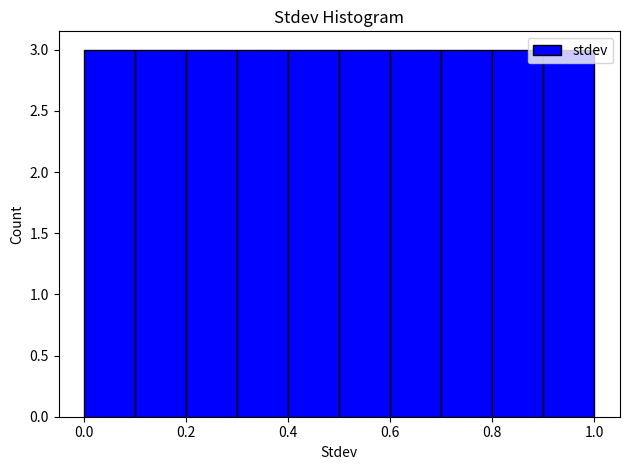

Reading left to right, transcribe this chart: for each bar, give the range it covers on the x-axis and its height. The values are not printed on the chart, so give them approximately, as read against the axis.

0.0 to 0.1: 3
0.1 to 0.2: 3
0.2 to 0.3: 3
0.3 to 0.4: 3
0.4 to 0.5: 3
0.5 to 0.6: 3
0.6 to 0.7: 3
0.7 to 0.8: 3
0.8 to 0.9: 3
0.9 to 1.0: 3